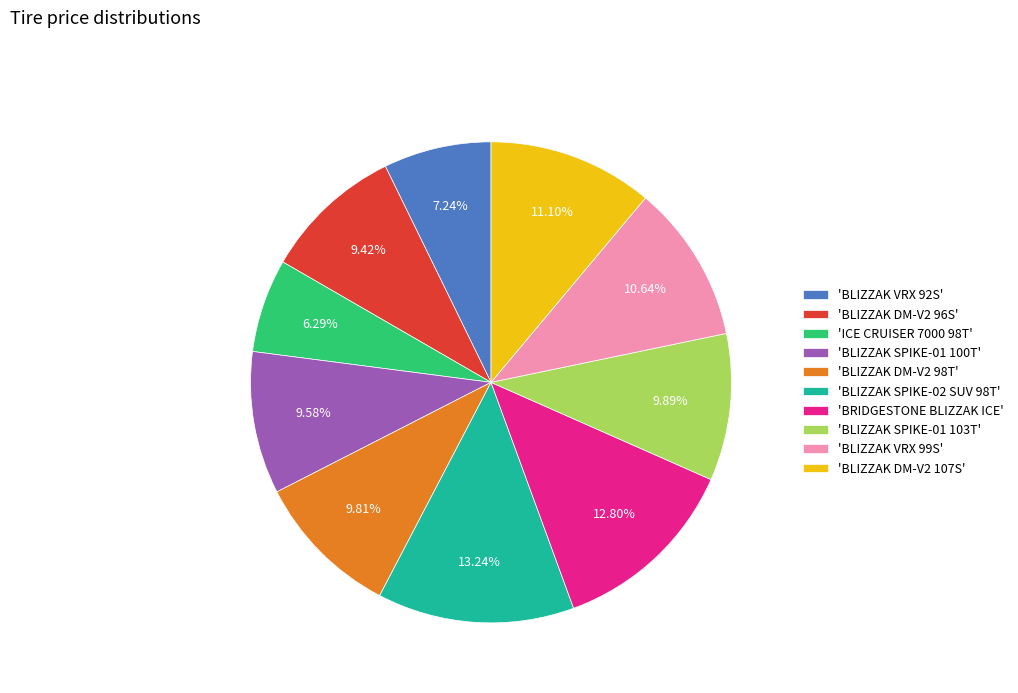

Is 'BRIDGESTONE BLIZZAK ICE' the majority of the pie?

No